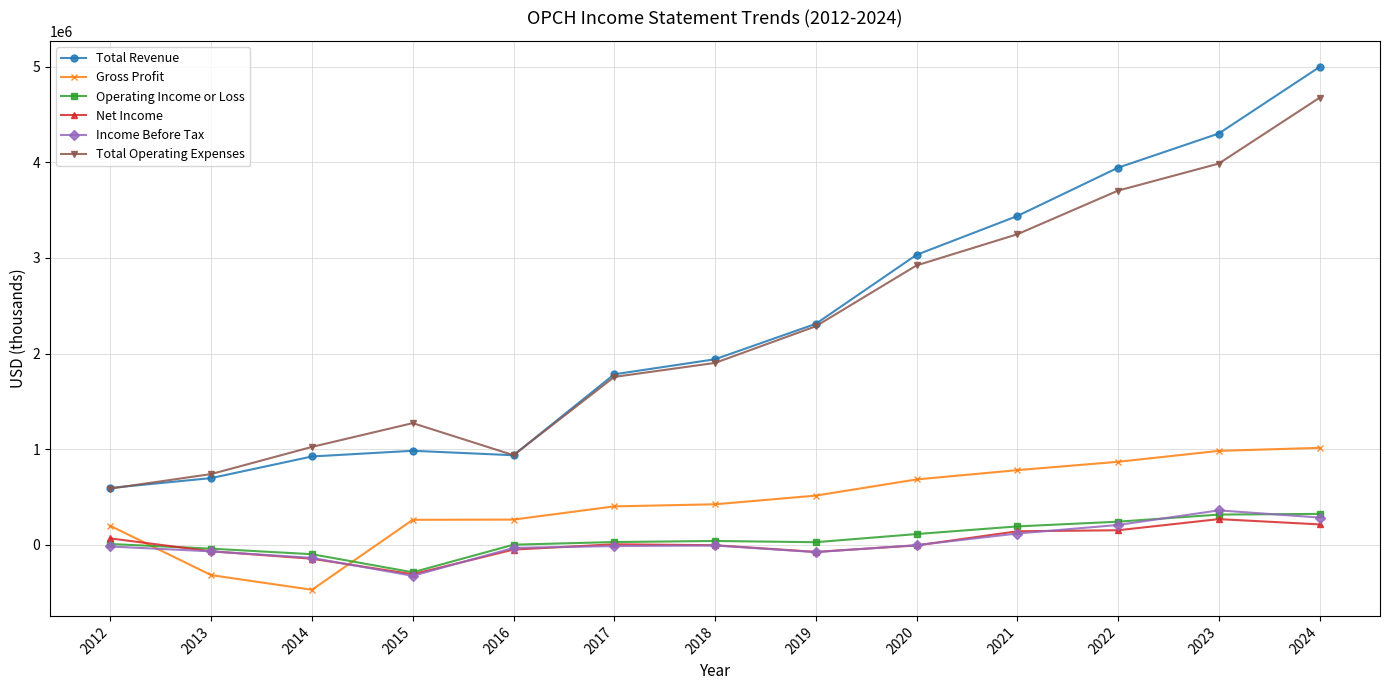

Which series has the widest spread of values?

Total Revenue